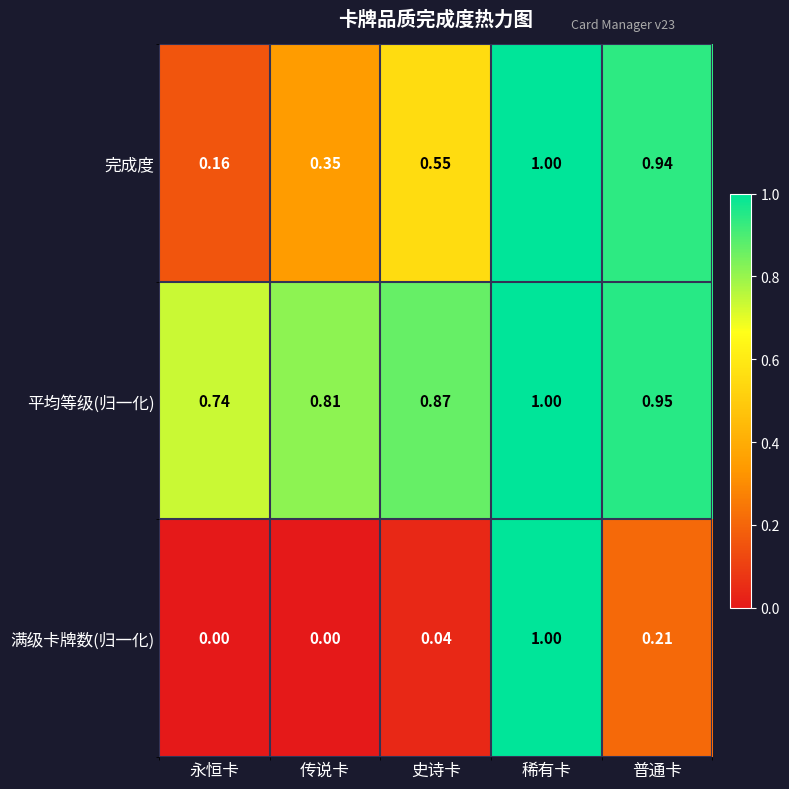

Rank the series at 史诗卡 from lowest to highest value.

满级卡牌数(归一化), 完成度, 平均等级(归一化)